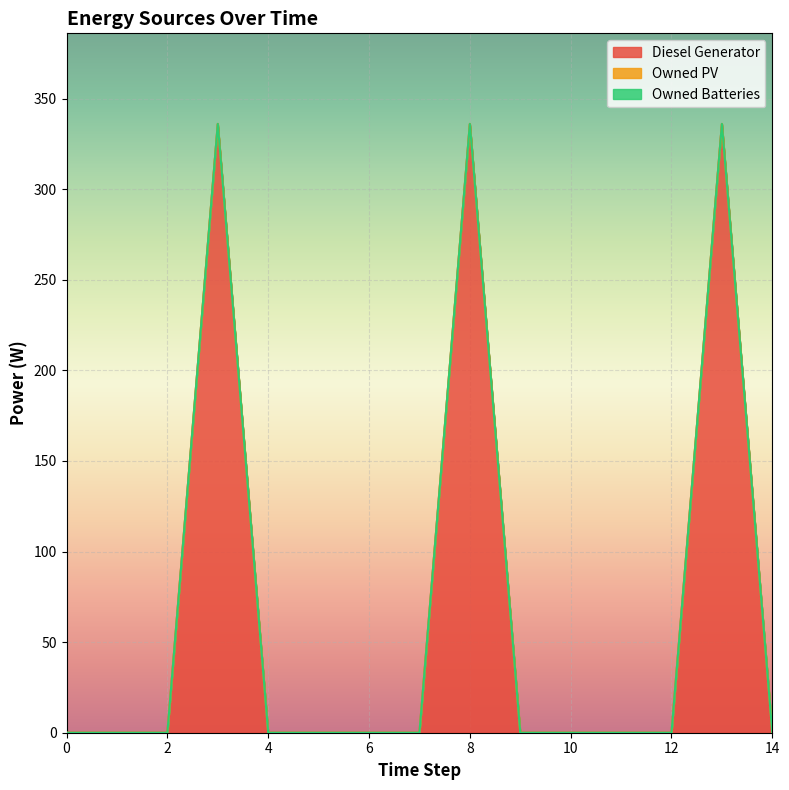

Rank the series by their maximum value, from lowest to highest.

Owned PV, Owned Batteries, Diesel Generator